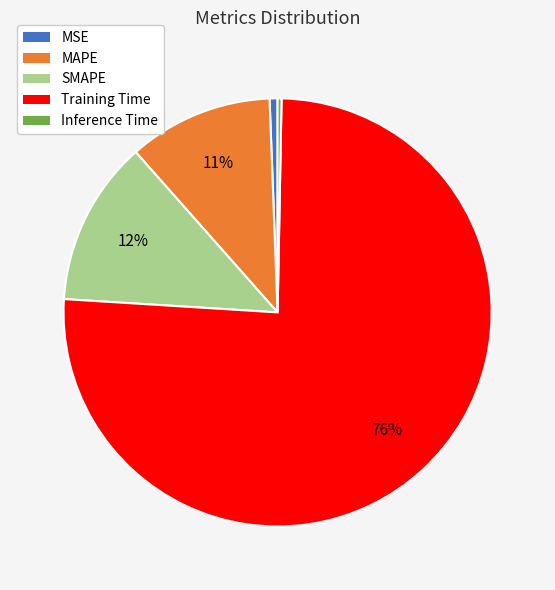

Is Training Time the majority of the pie?

Yes